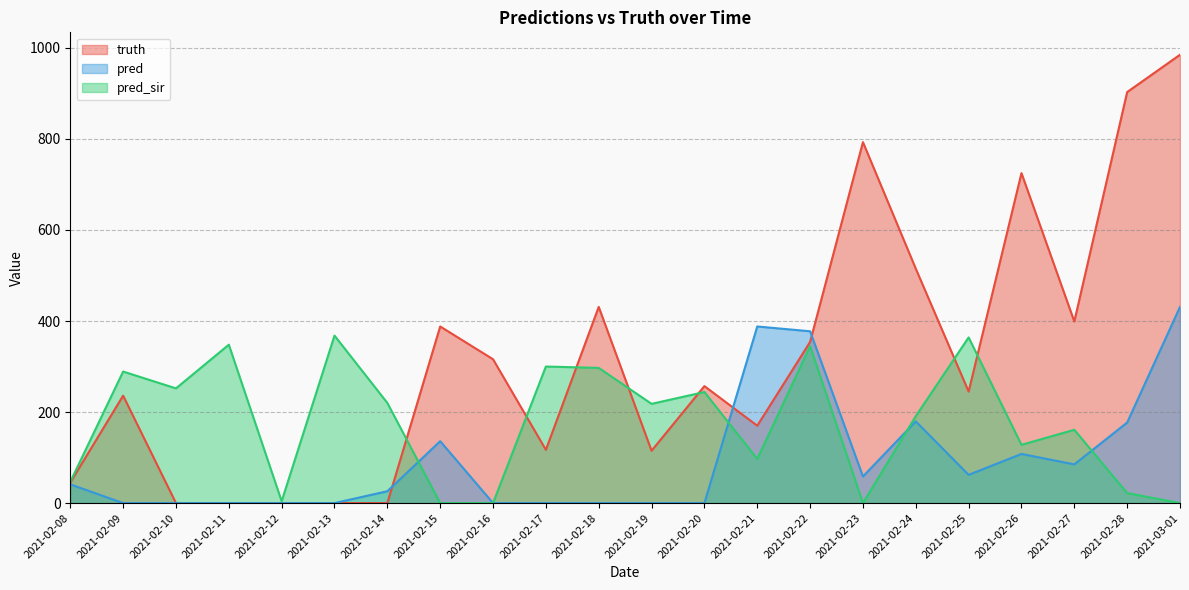

What is the difference between the pred_sir values at 2021-02-24 and 2021-02-27?

30.0